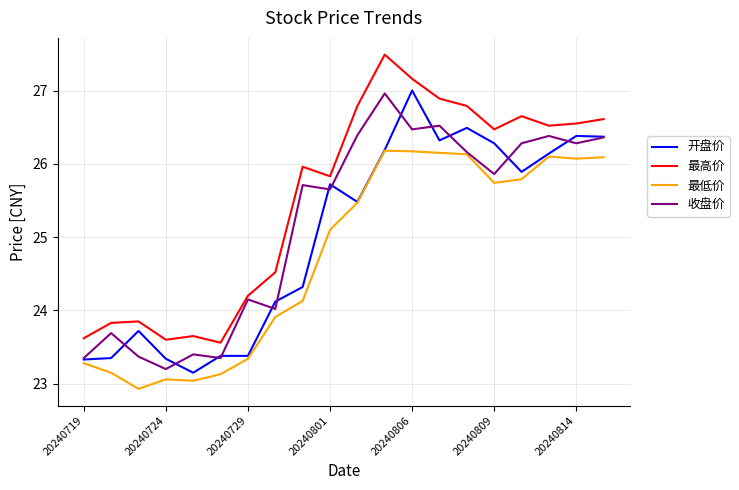

Which series has the largest total across all categories?

最高价